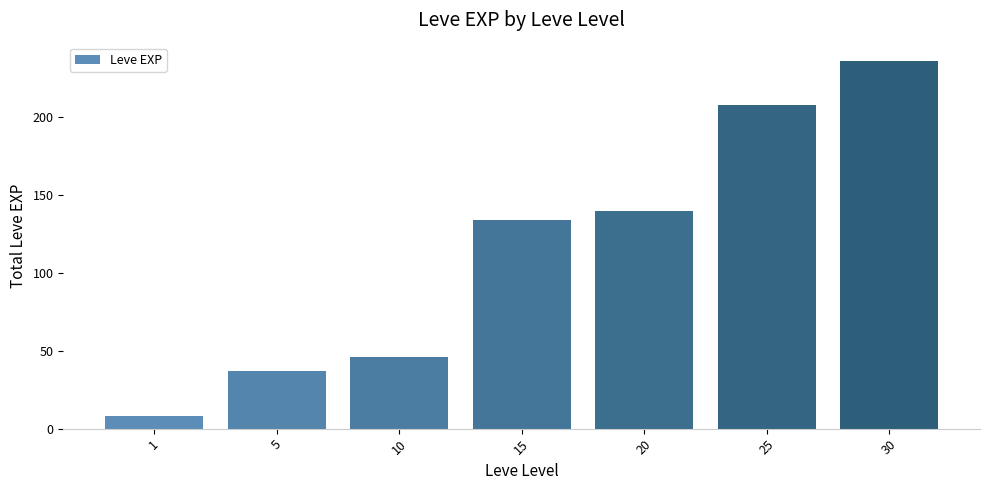

How many series are shown in this chart?

1